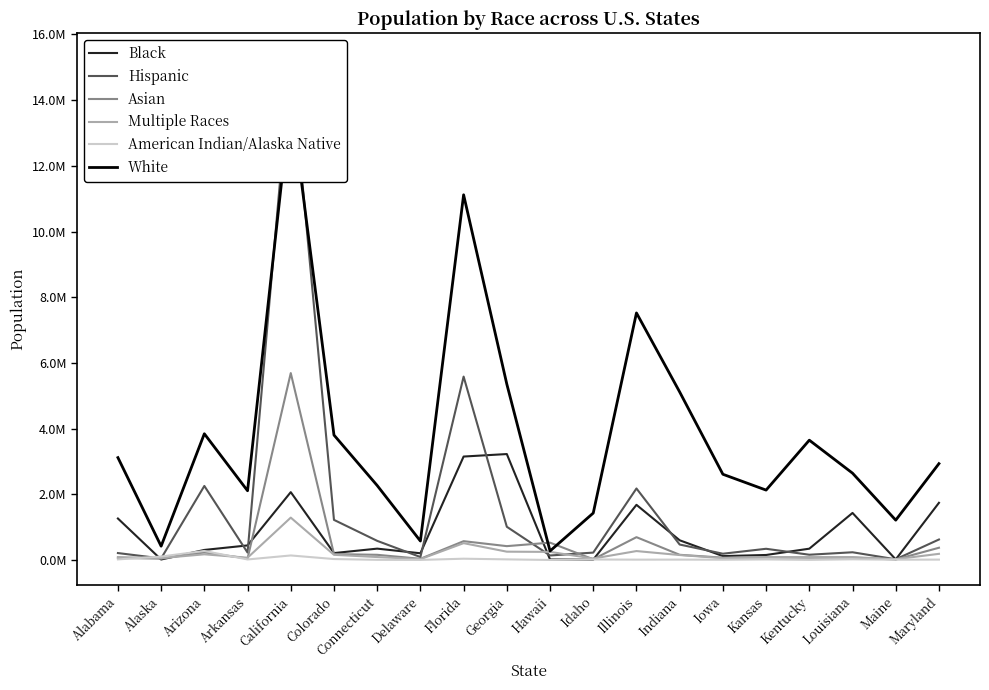

Which series ends up on top after the final intersection of White and Hispanic?

White